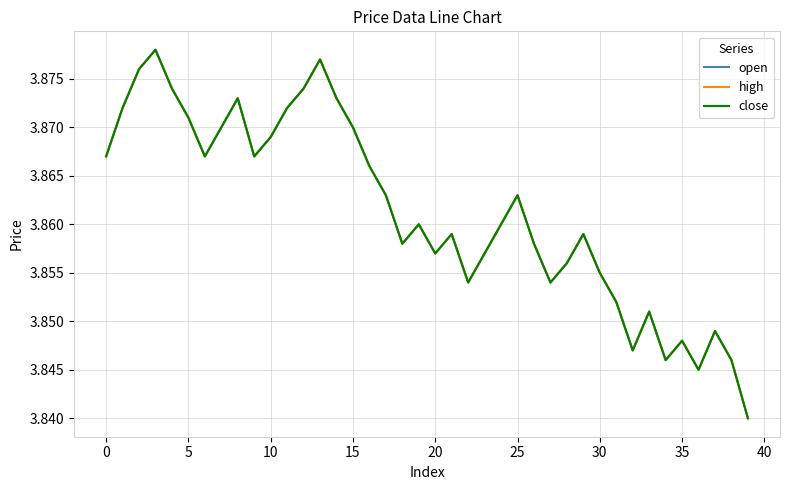

What is the label of the 20th point from the left?

19